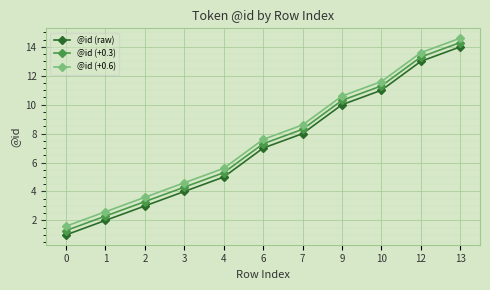

What is the average value of the @id (+0.6) series?

7.7